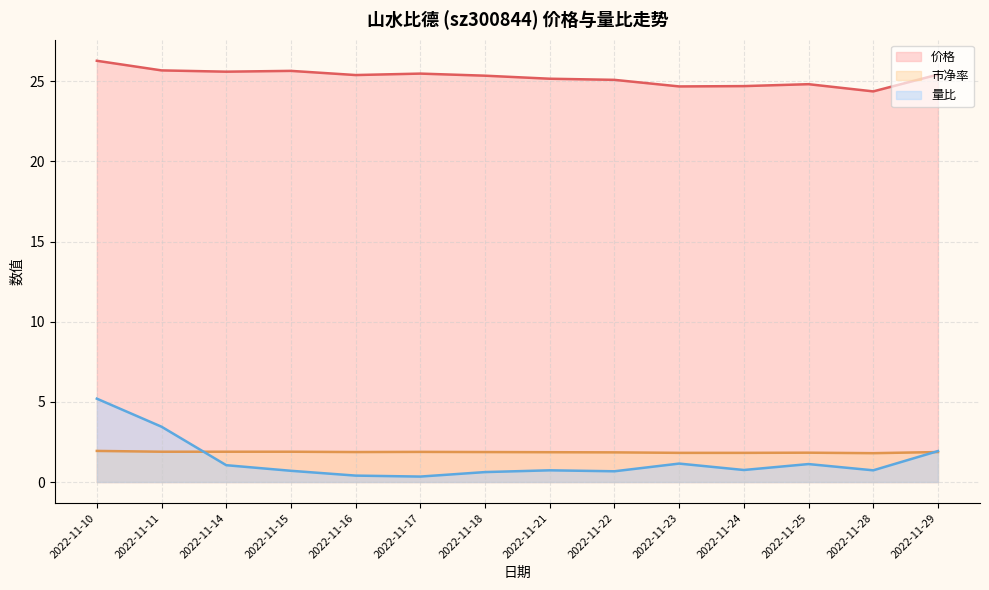

List the series in order of their peak value, highest first.

价格, 量比, 市净率